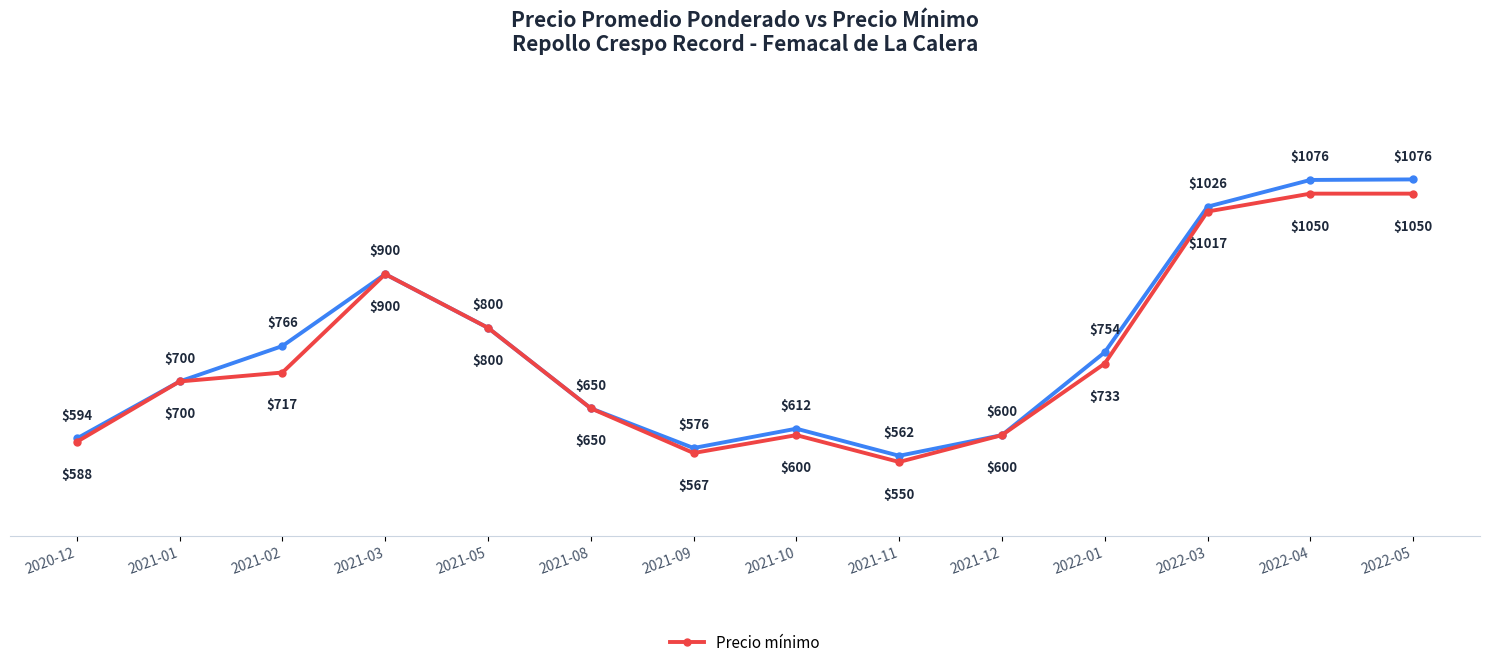

What is the spread (max minus min) of values at 2021-10?

12.0